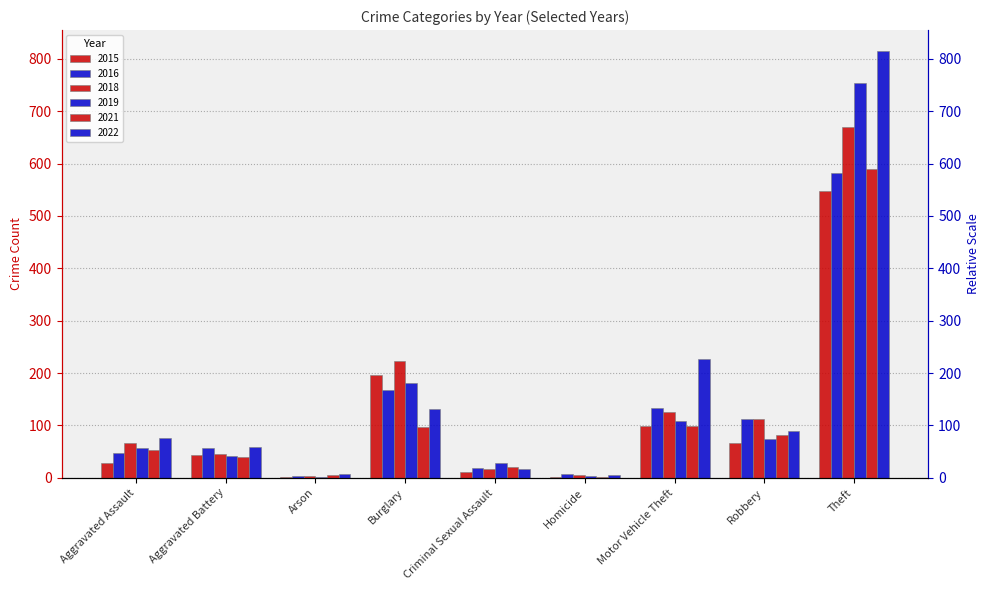

Which category has the highest value in the 2018 series?

Theft